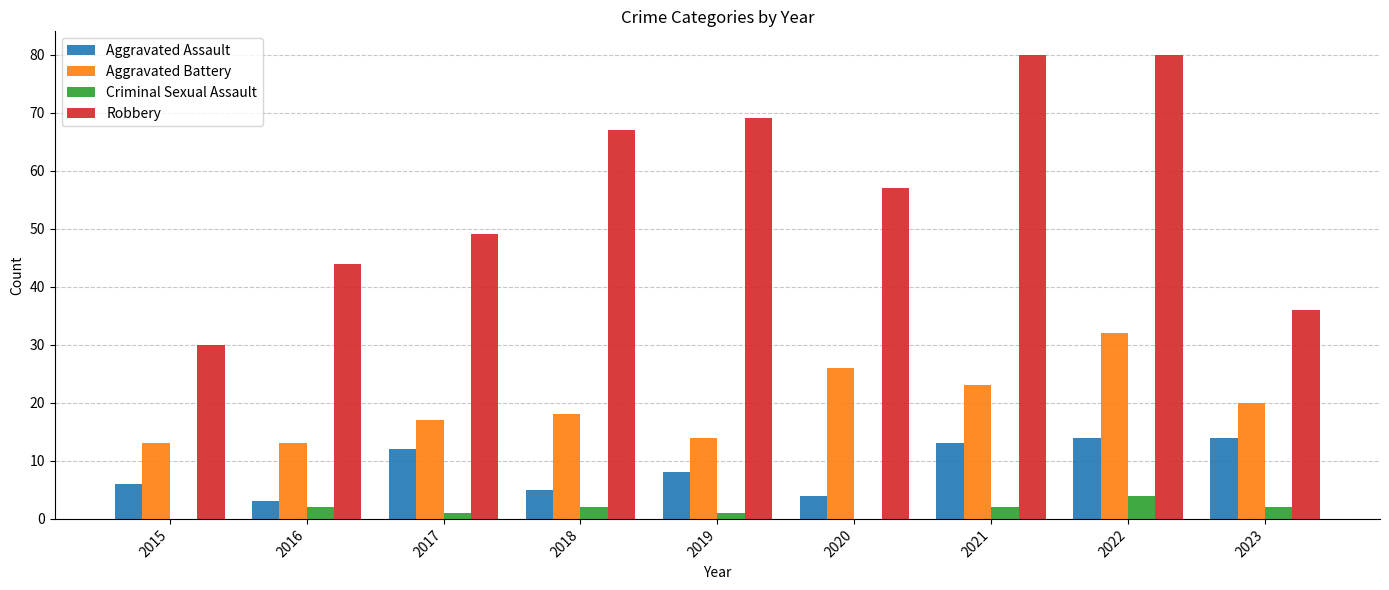

True or false: Criminal Sexual Assault has a value of 0 at 2015.

True